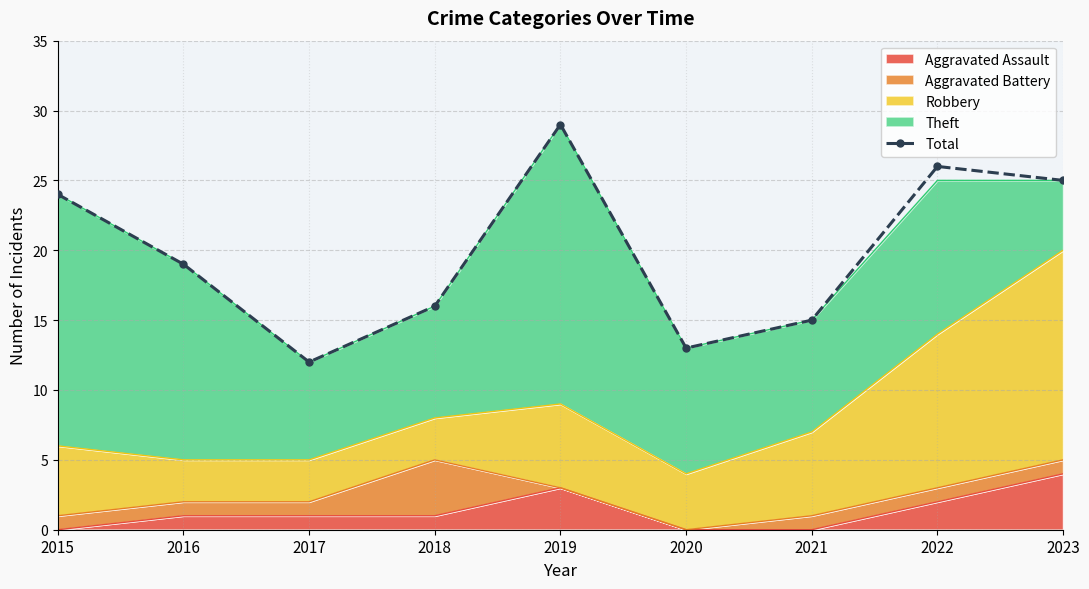

List the labels in order of value, smallest first.

2017, 2020, 2021, 2018, 2016, 2015, 2023, 2022, 2019